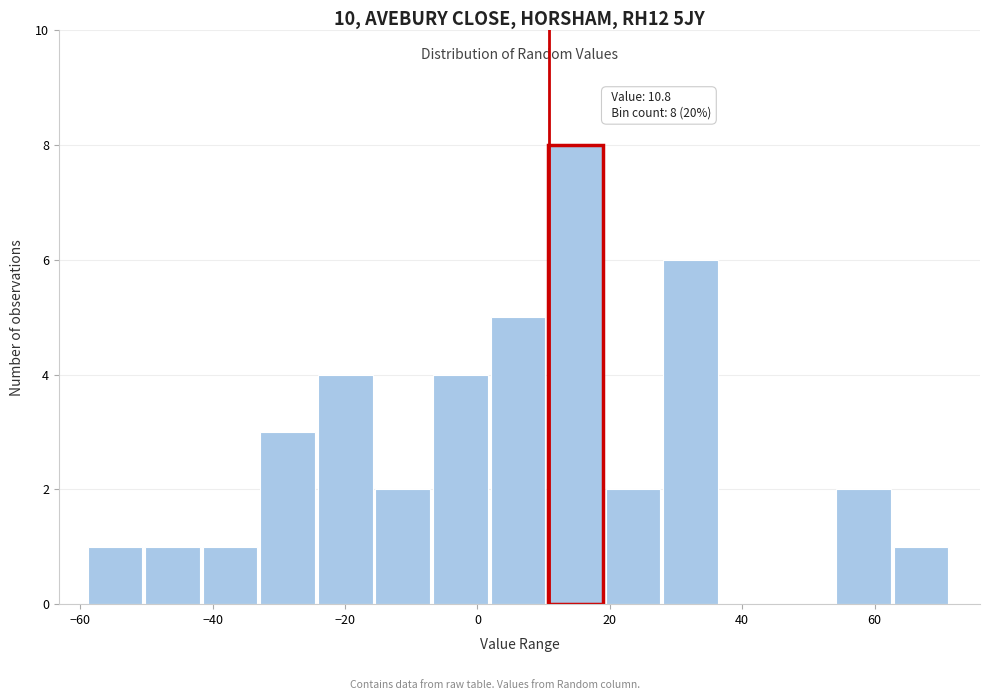

Over which range of the x-axis is the bar tallest?

10 to 20